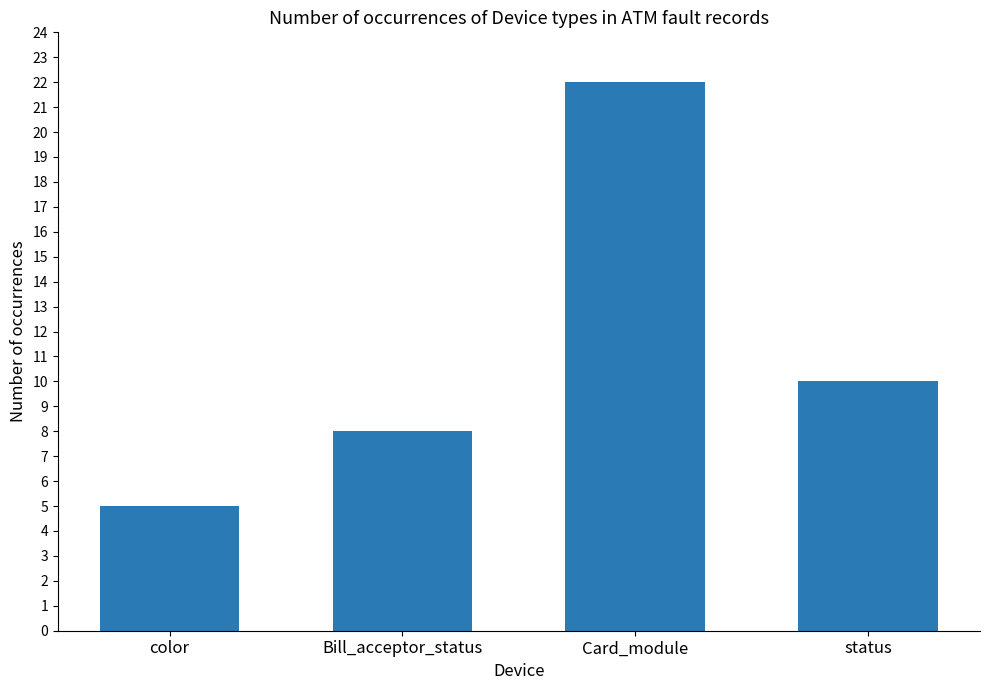

Reading left to right, list all the values displayed in this chart.

color=5	Bill_acceptor_status=8	Card_module=22	status=10